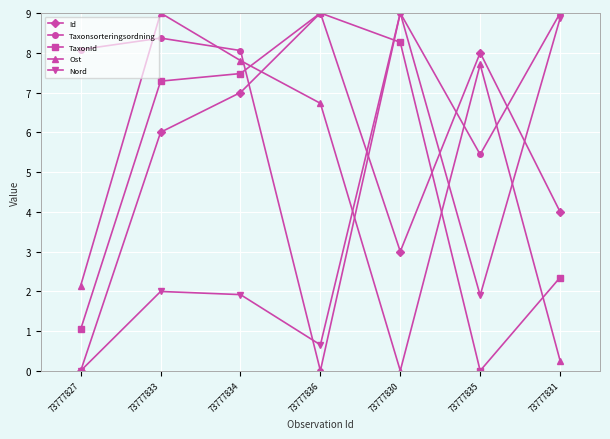

The value of Taxonsorteringsordning at 73777827 is 12.6. True or false?

False